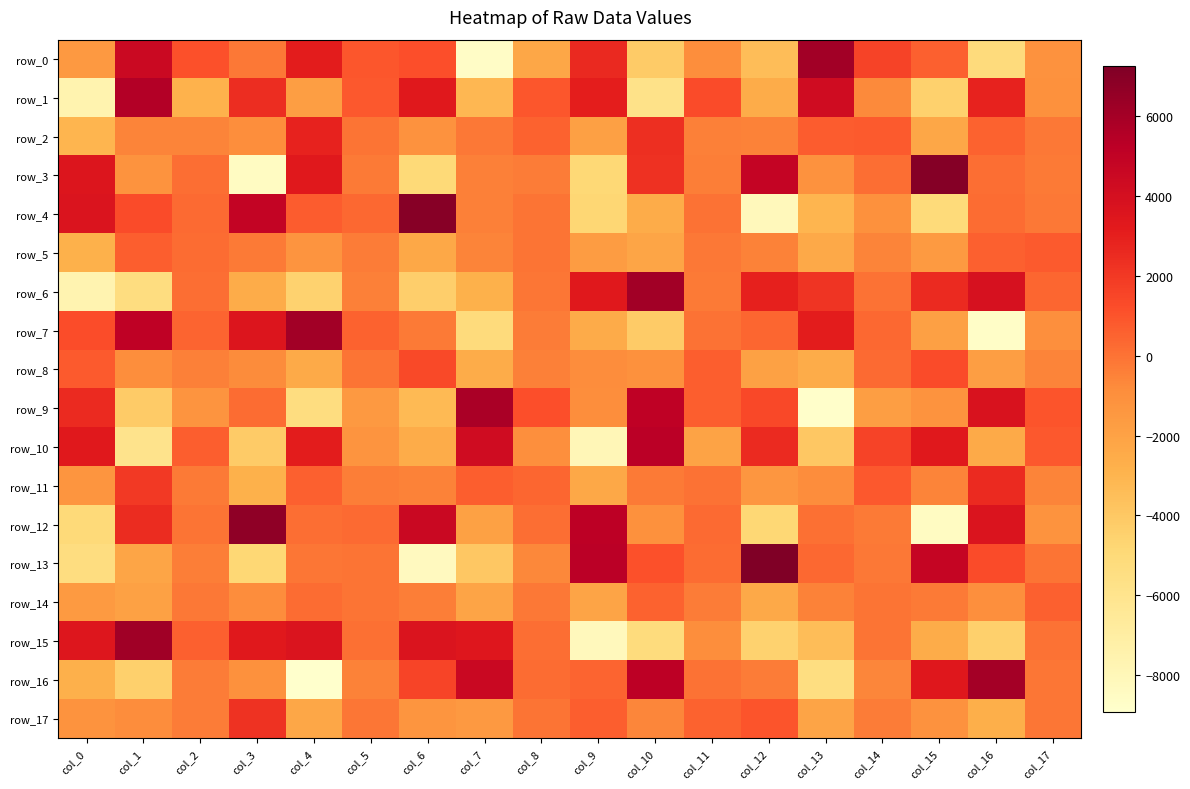

Where is row_11 nearest to the value -132?

col_10